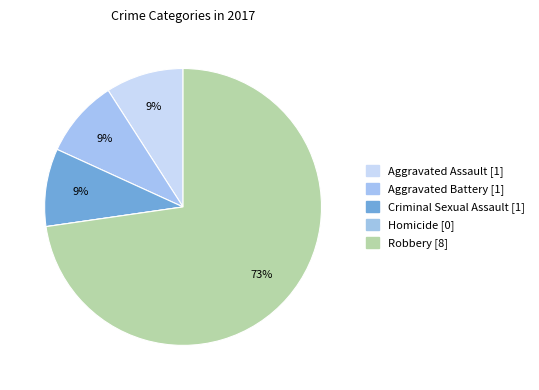

Which category has the biggest portion of the pie?

Robbery